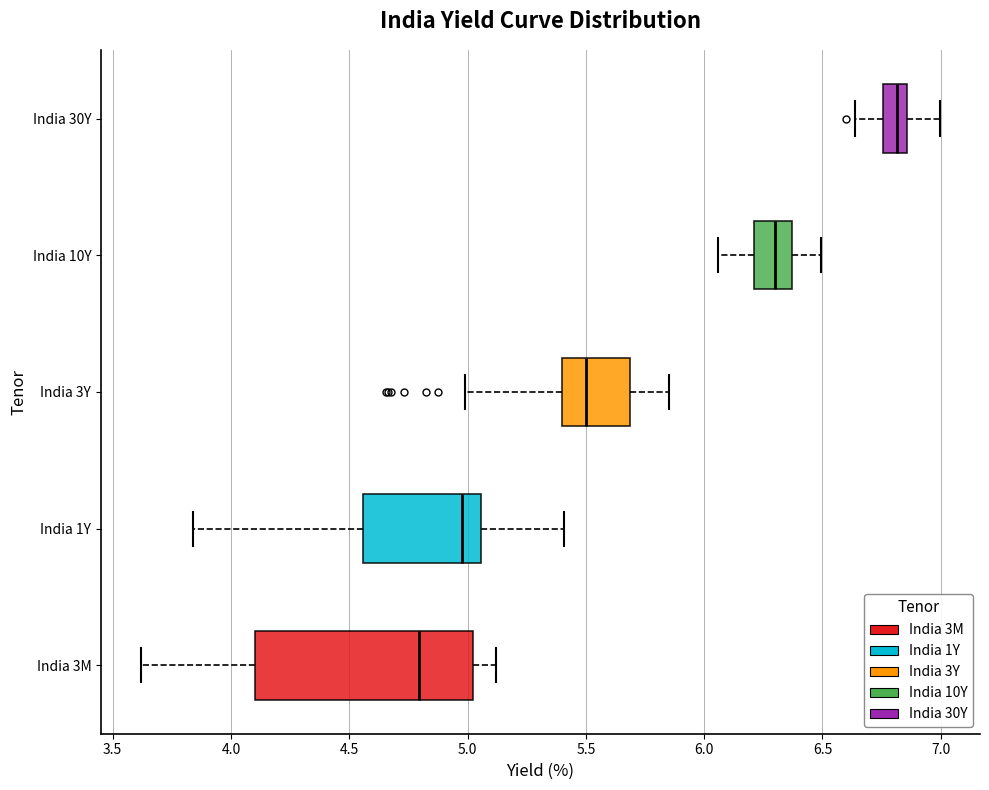

Where is the left edge of the box for India 30Y on the x-axis? The values are not printed on the chart, so give them approximately, as read against the axis.

6.75